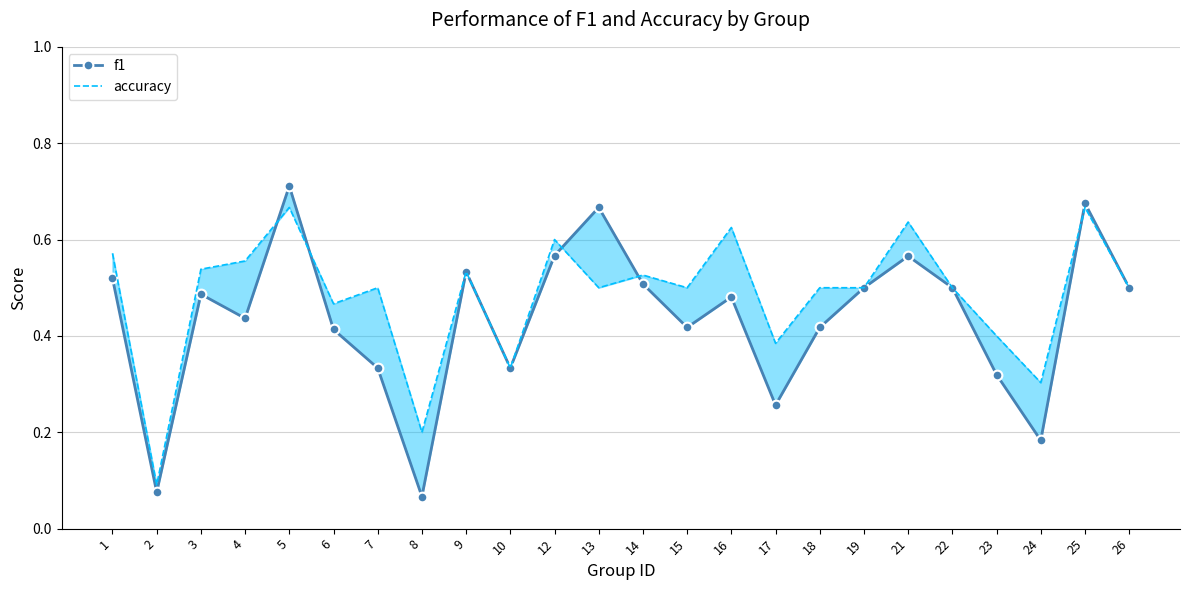

What is the difference between the f1 values at 8 and 23?

0.3